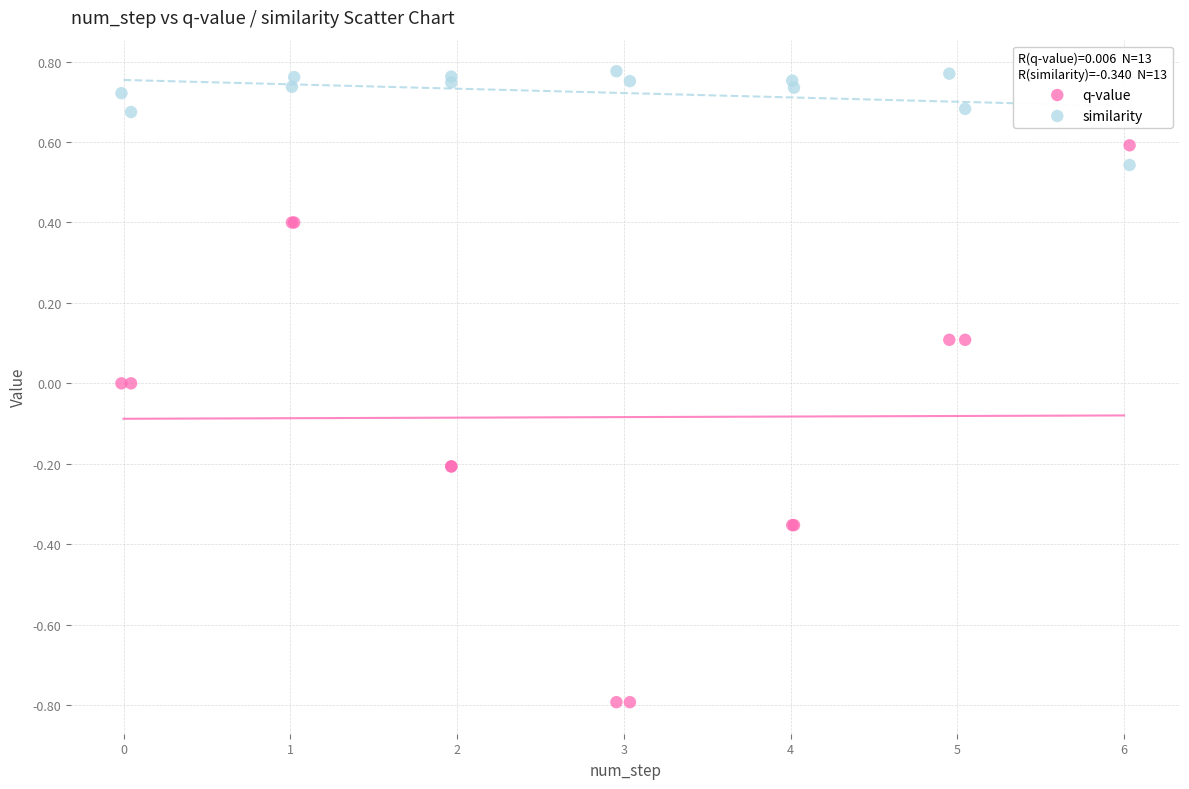

Which series reaches the maximum Y coordinate?

similarity